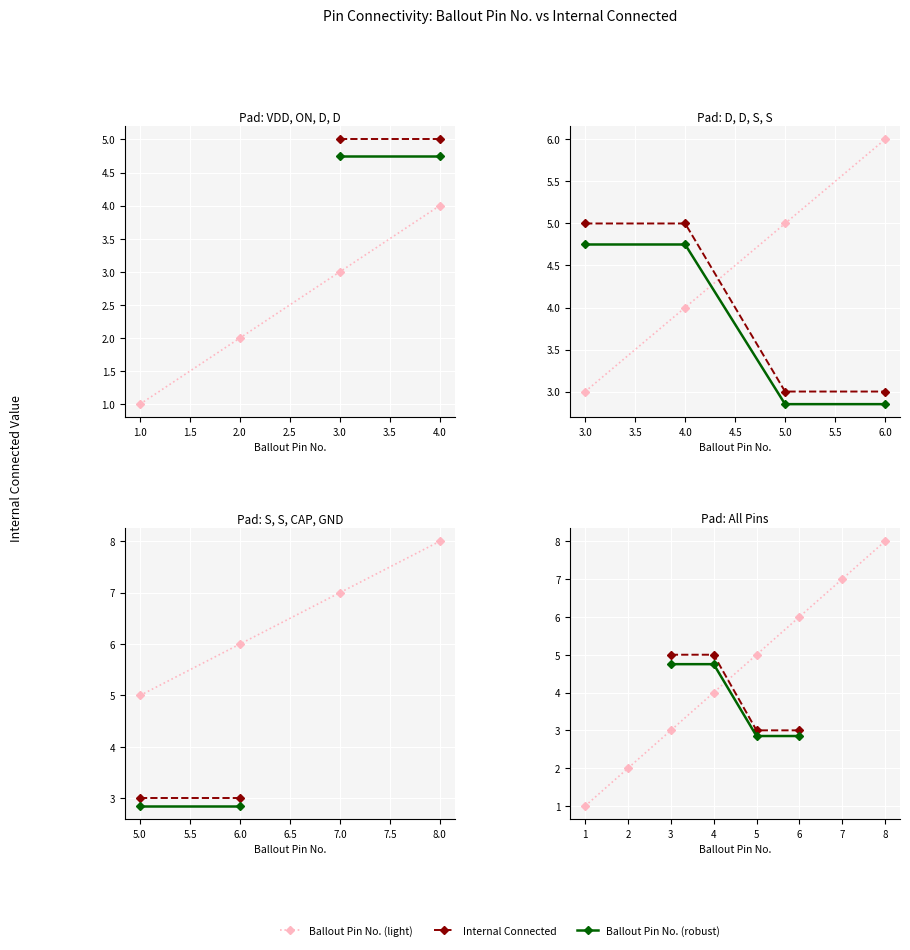

Count the number of data series in this chart.

3